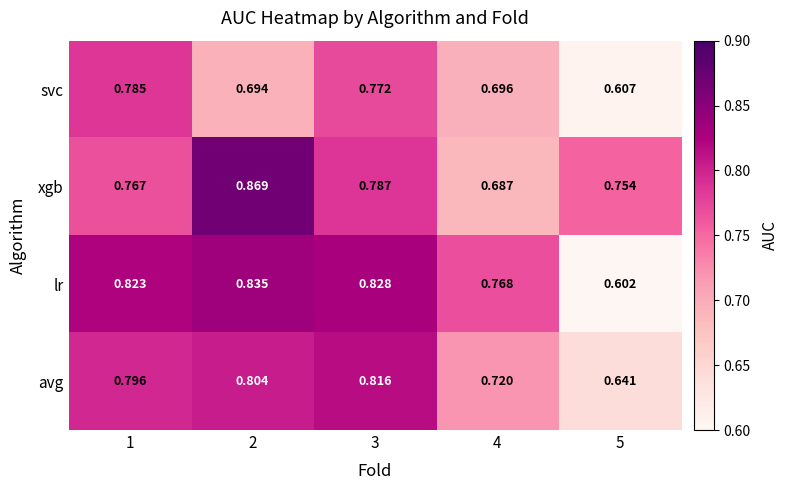

What is the total value across all series at 5?

2.6